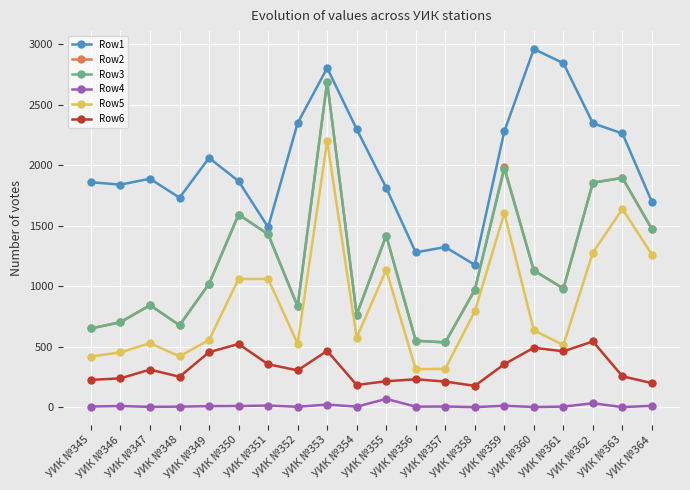

Does the chart display data point markers on the line(s)?

Yes